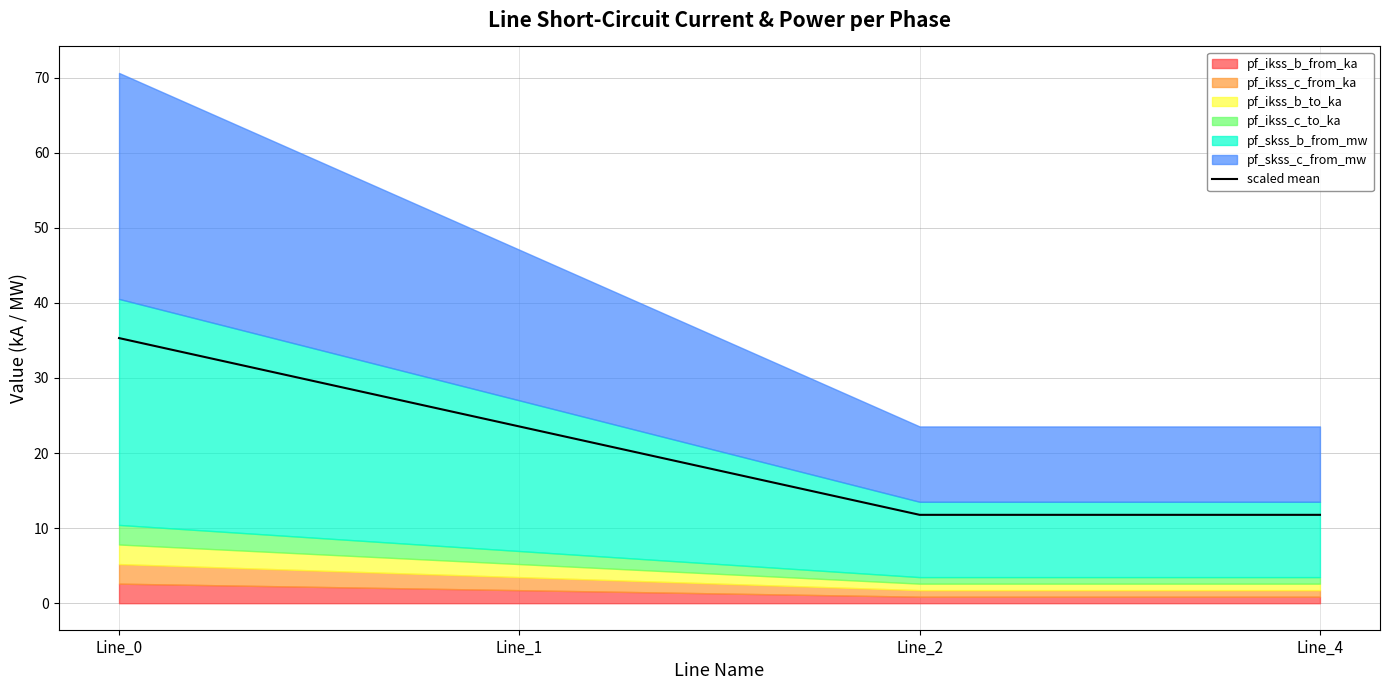

What is the change in value from Line_0 to Line_4?

-23.5